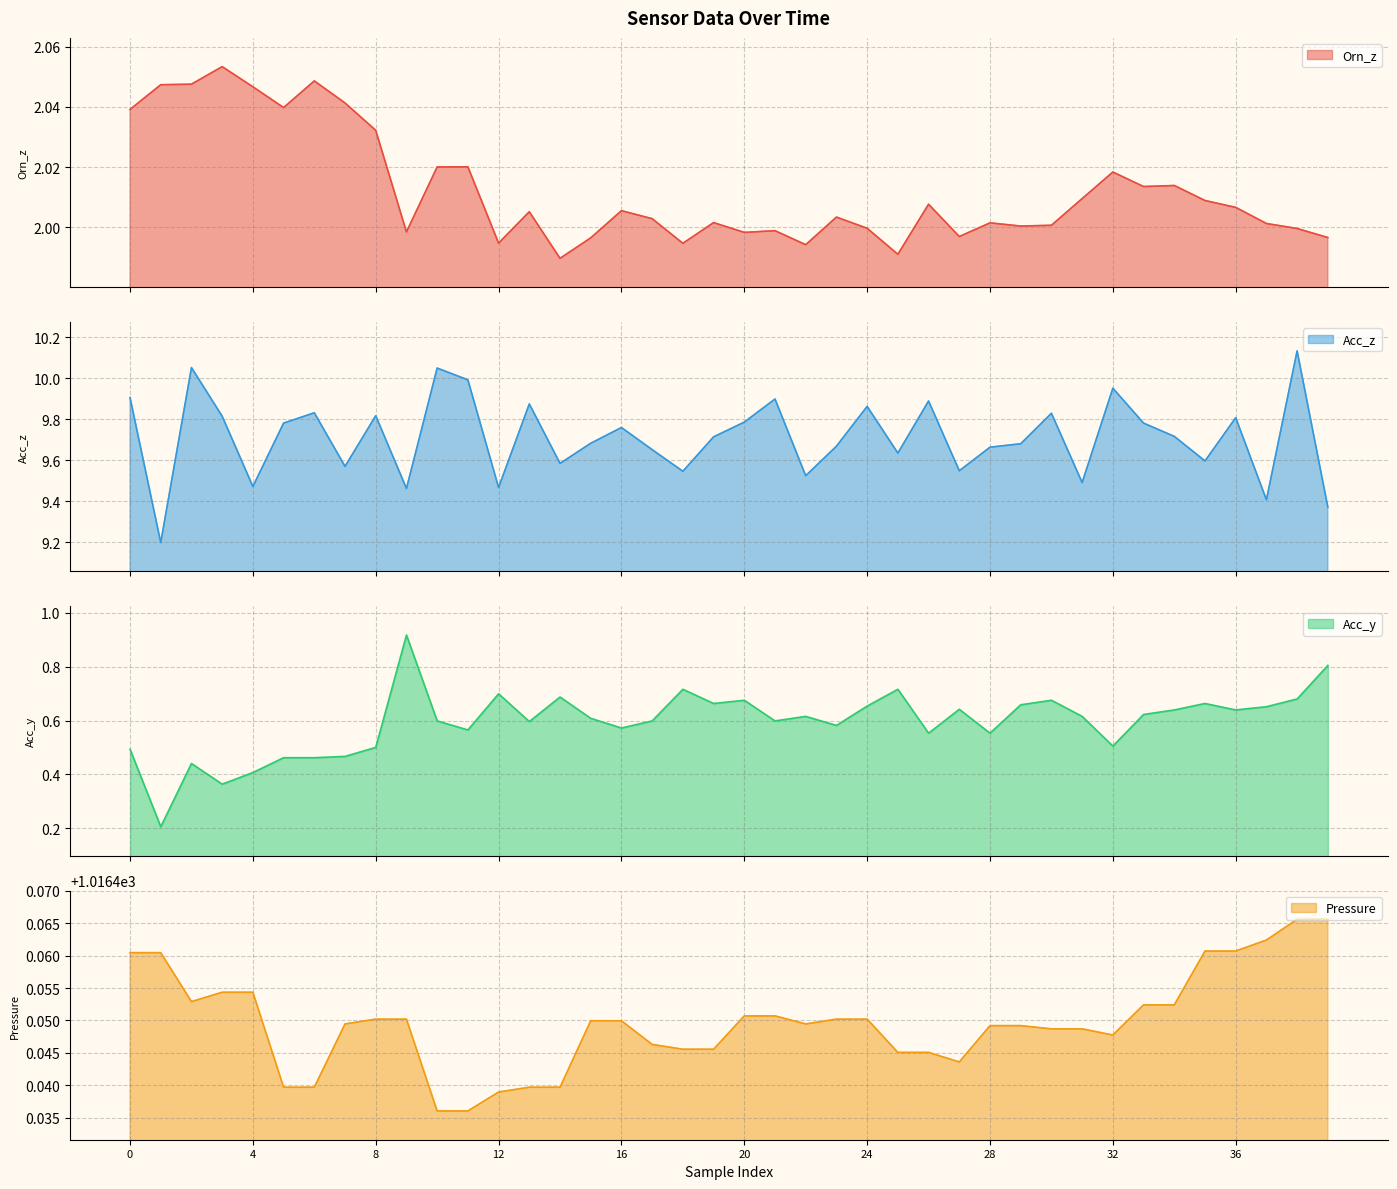

The Pressure series shows 1016.5 at 23. True or false?

True